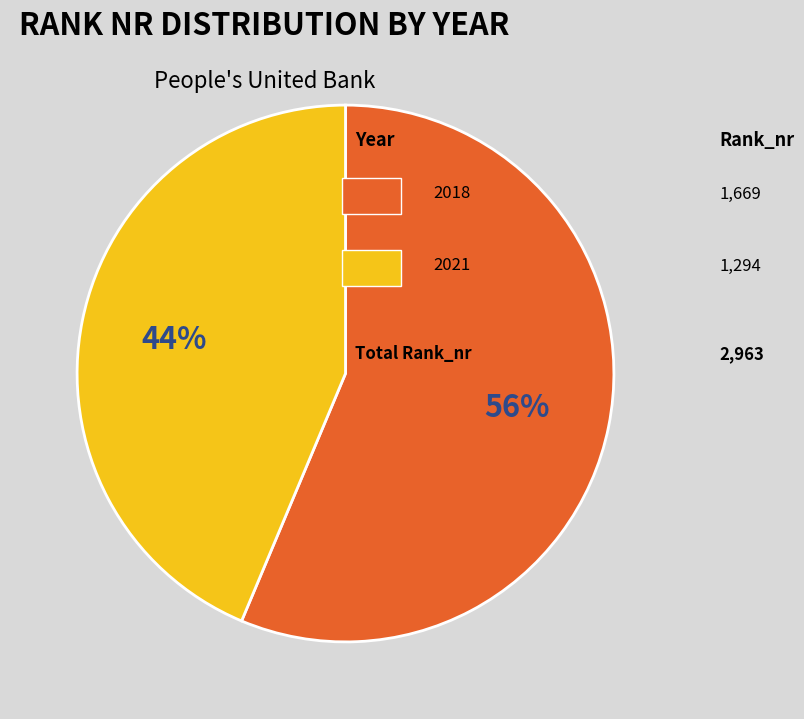

To the nearest percent, what is the average slice percentage?

50%